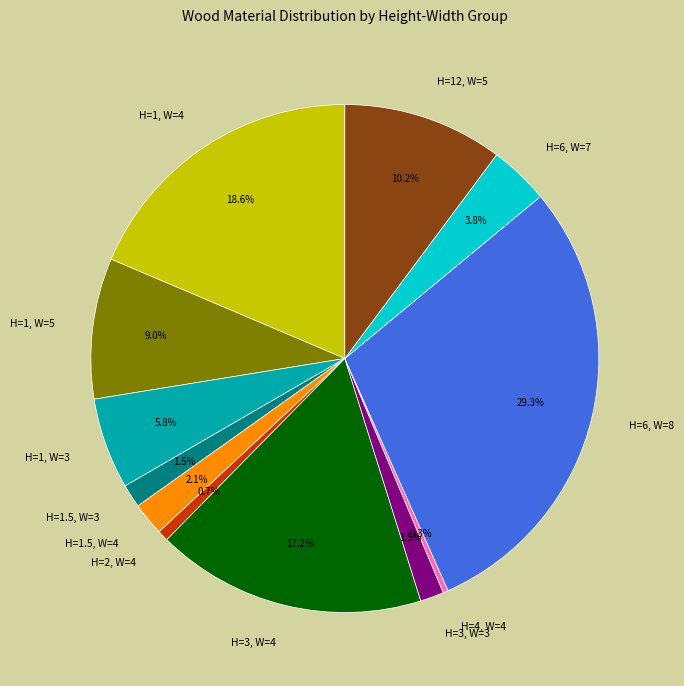

To the nearest percent, what percentage of the pie is H=6, W=8?

29%